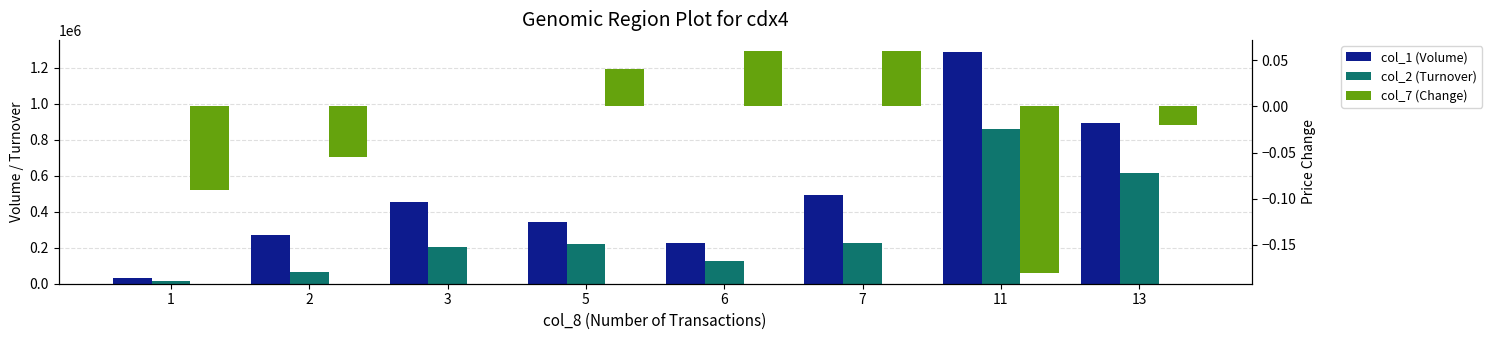

What are all the series names shown in the legend?

col_1 (Volume), col_2 (Turnover), col_7 (Change)